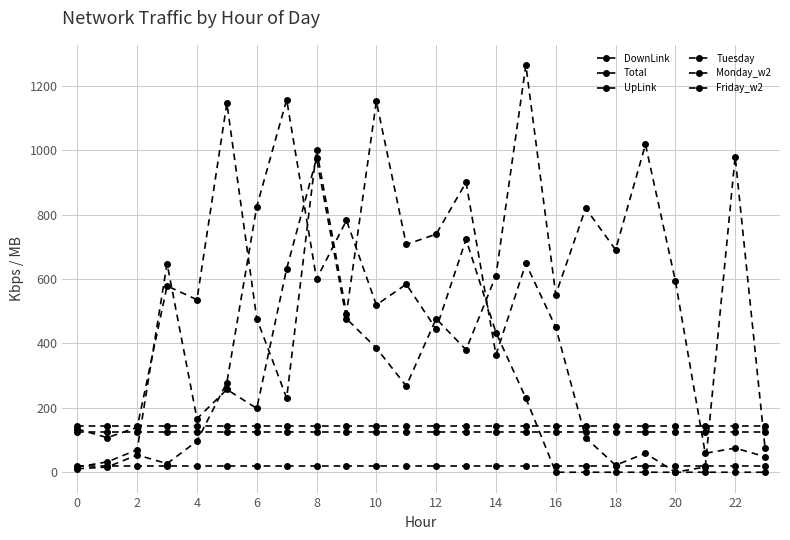

How many lines are shown in the chart?

6